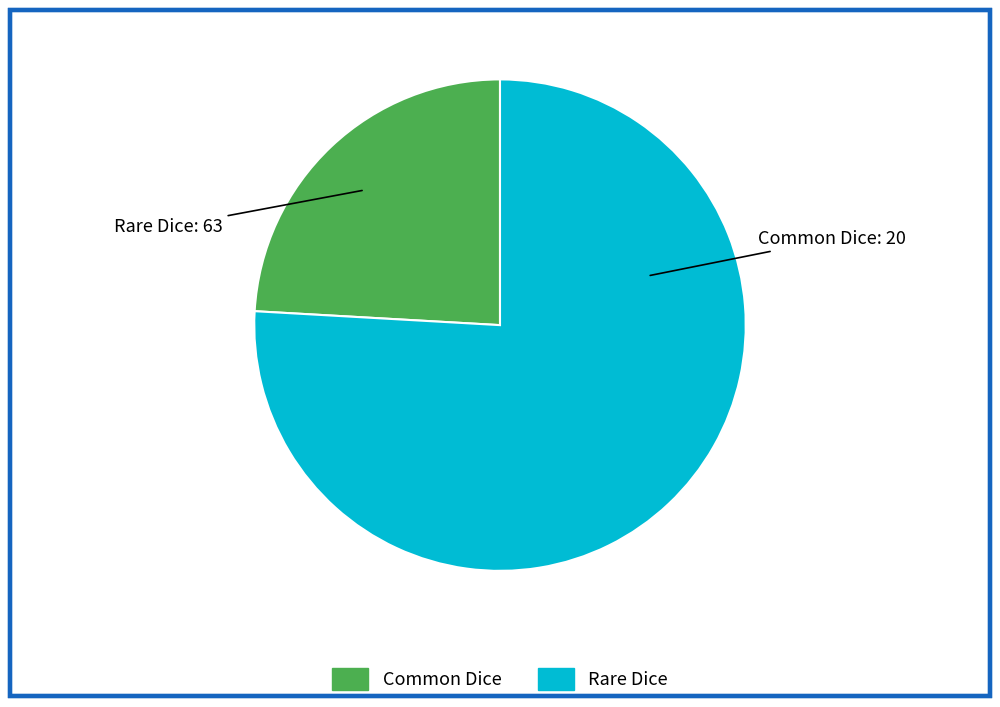

How many segments does this pie chart have?

2